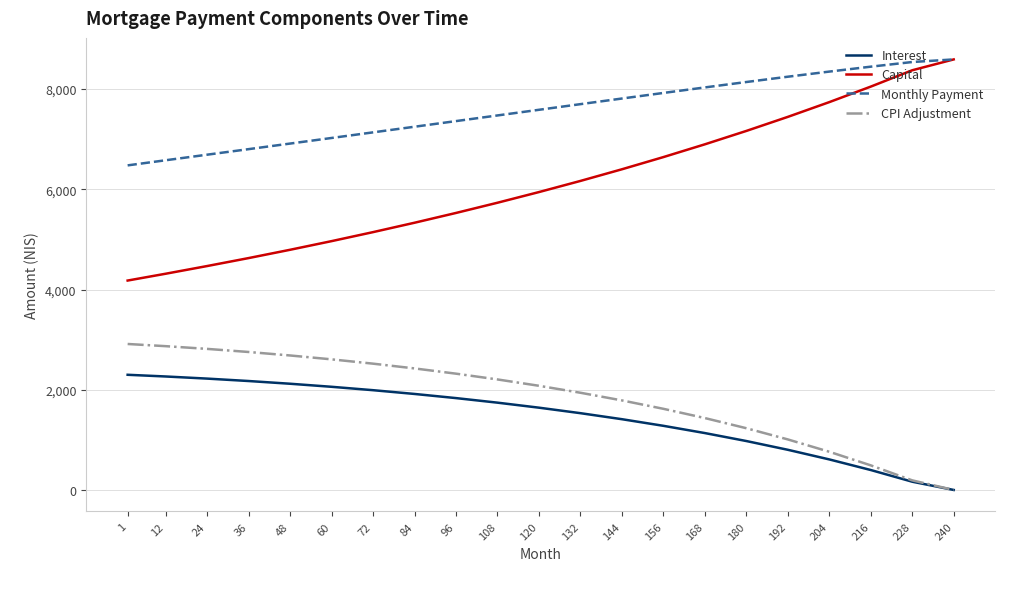

True or false: Capital and Interest intersect in this chart.

False